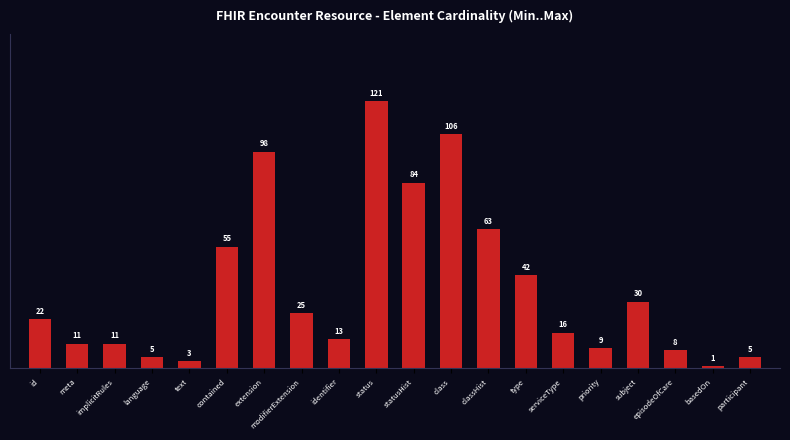

Which category has the highest value across all series?

status